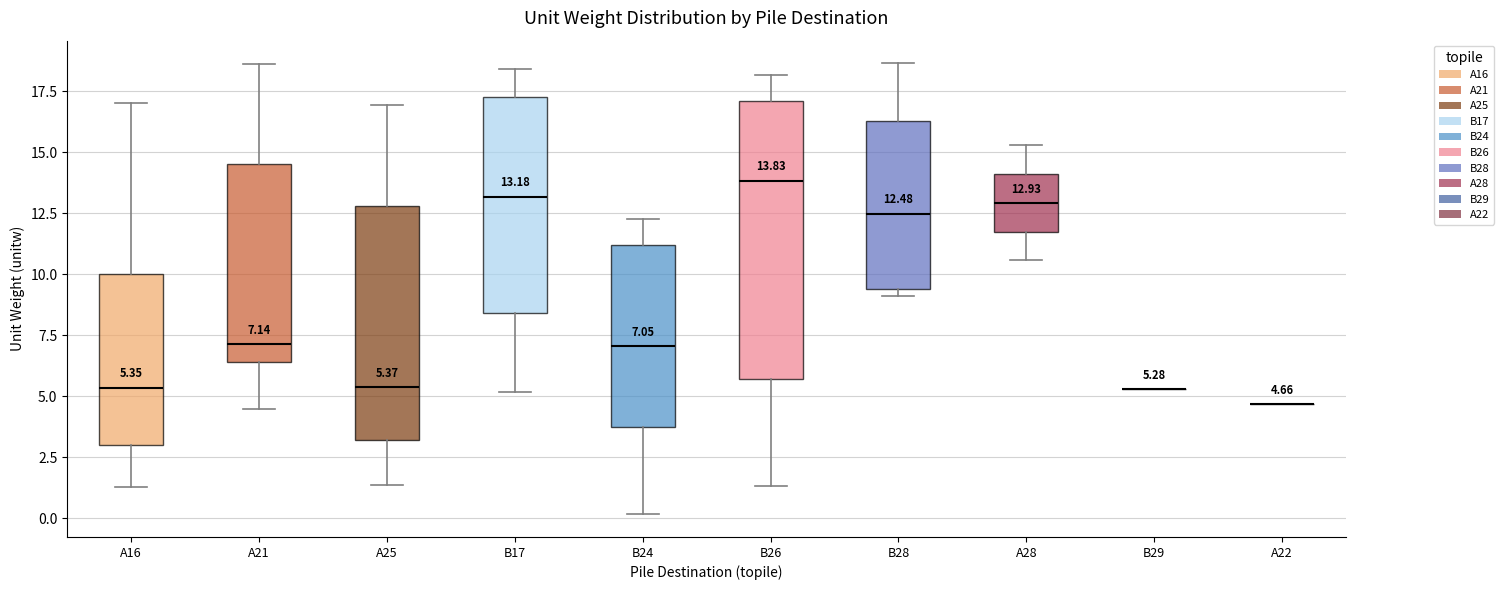

Which box is the tallest, from its lower edge to its upper edge?

B26